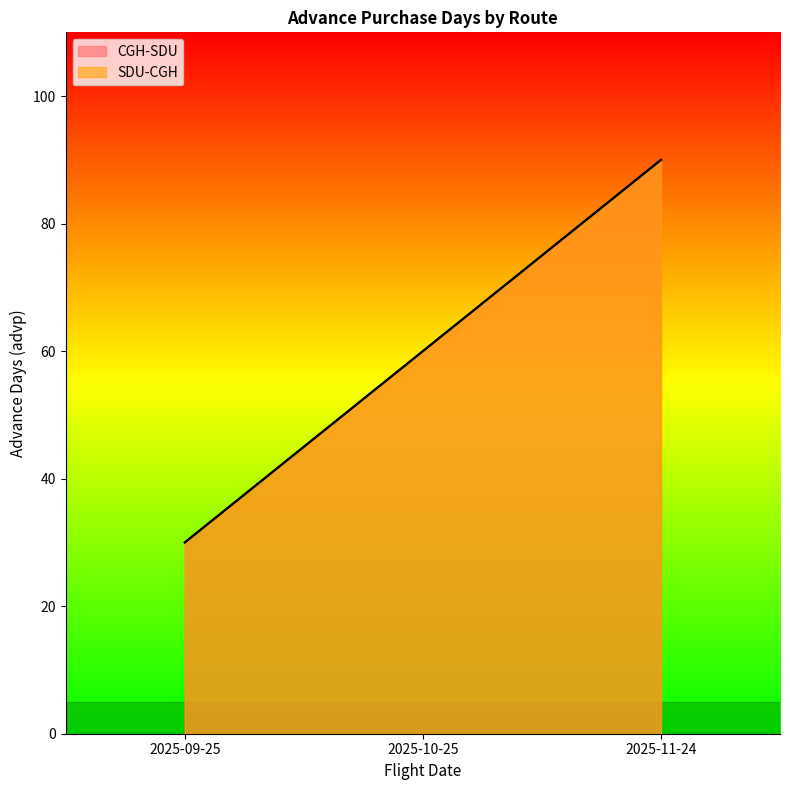

What position from the right is 2025-10-25?

2